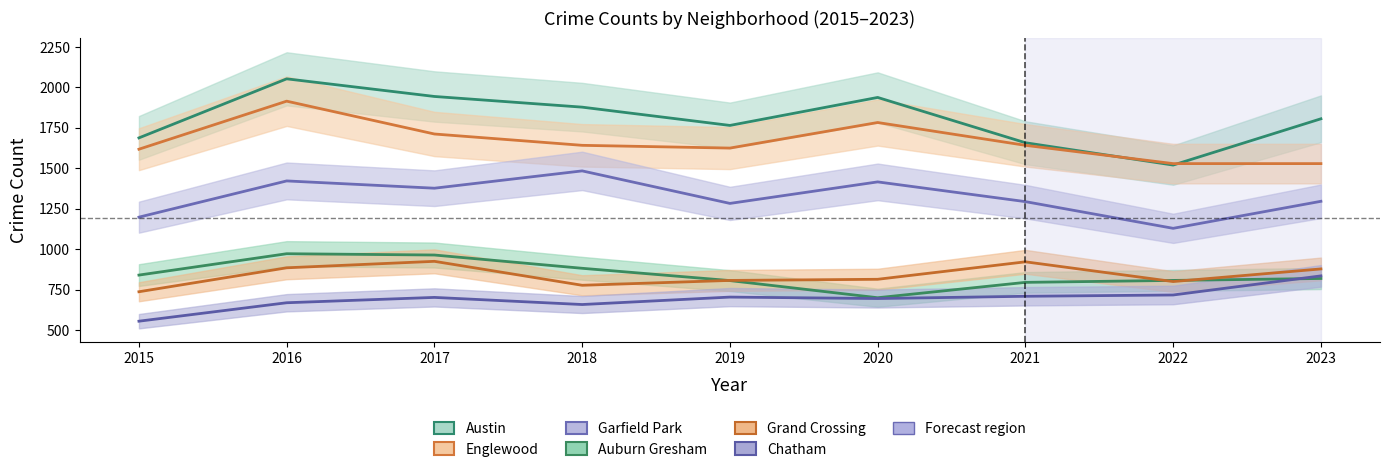

What are all the series names shown in the legend?

Austin, Englewood, Garfield Park, Auburn Gresham, Grand Crossing, Chatham